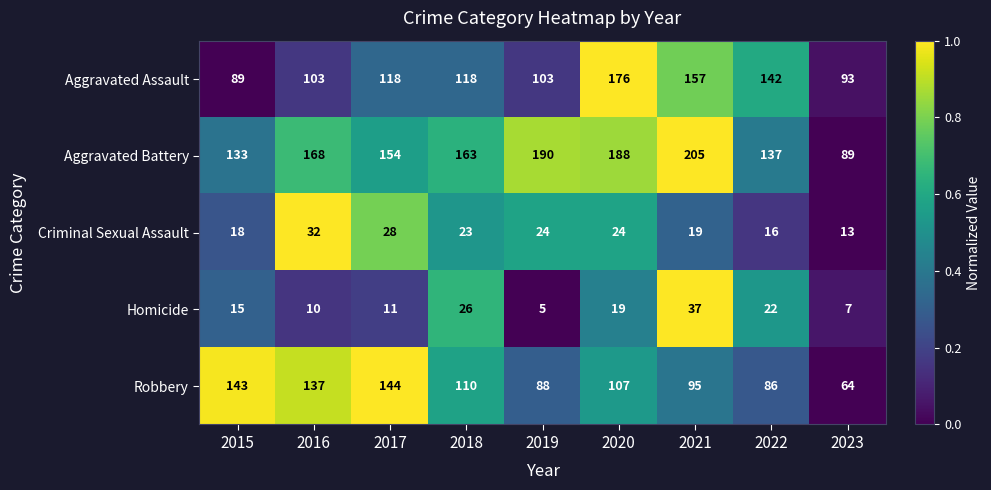

The value of Aggravated Battery at 2015 is 224. True or false?

False